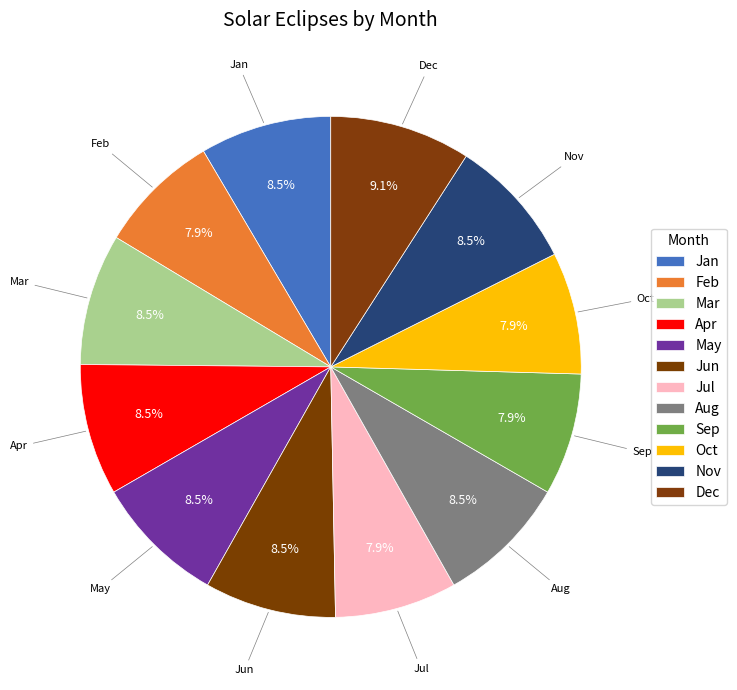

How many slices are in this pie chart?

12